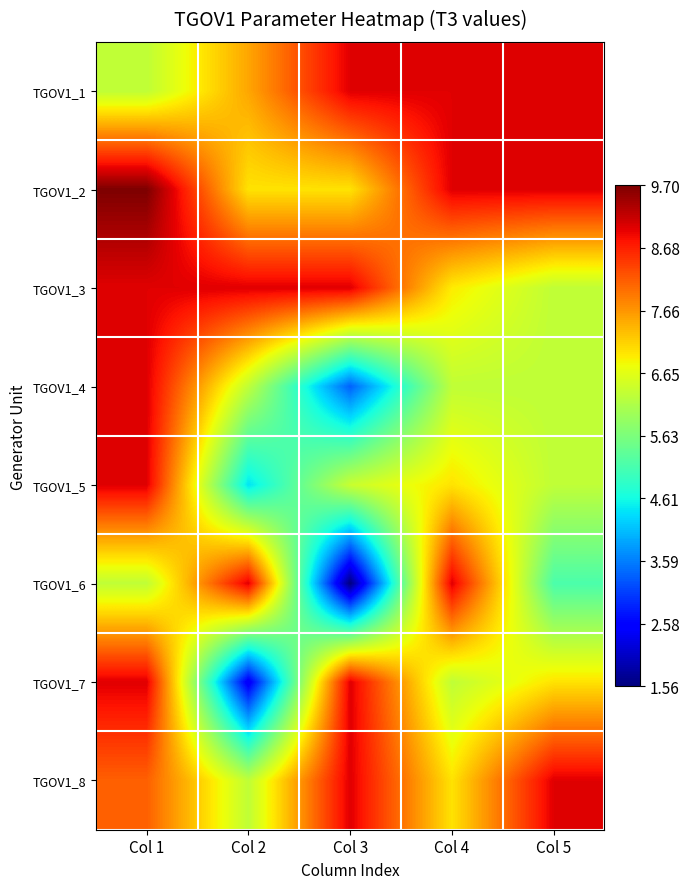

List the series in order of their peak value, highest first.

TGOV1_2, TGOV1_1, TGOV1_3, TGOV1_4, TGOV1_5, TGOV1_6, TGOV1_7, TGOV1_8